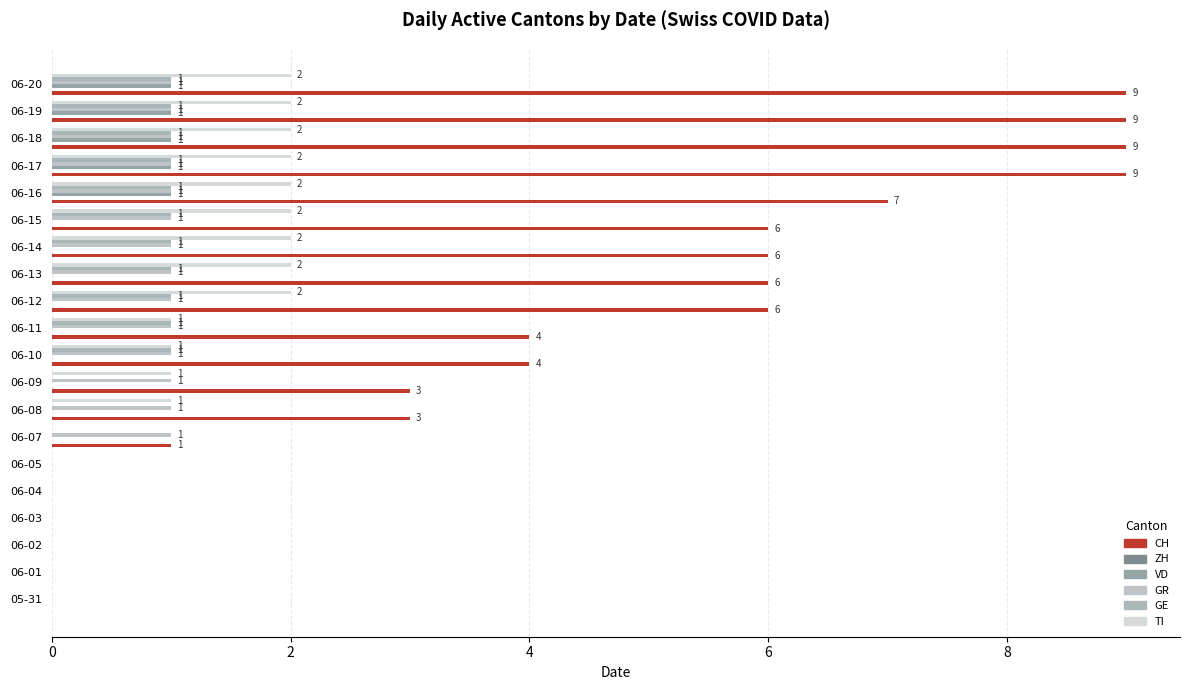

How many distinct data groups are displayed?

5